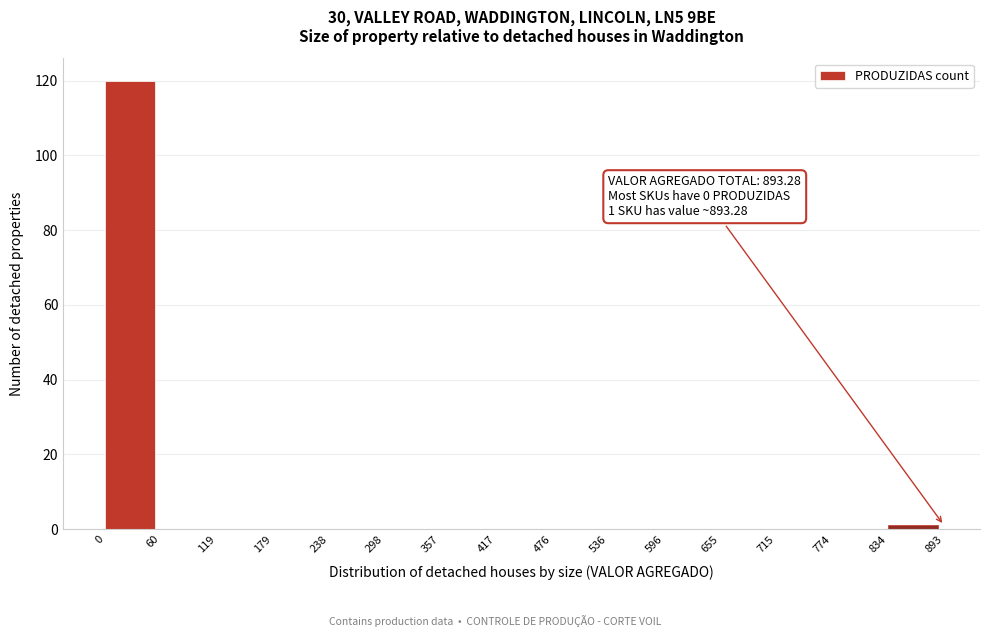

Over which range of the x-axis is the bar tallest?

0 to 60